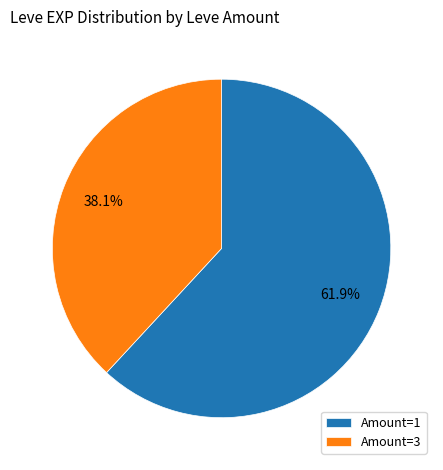

Combined, do Amount=1 and Amount=3 account for over 50%?

Yes